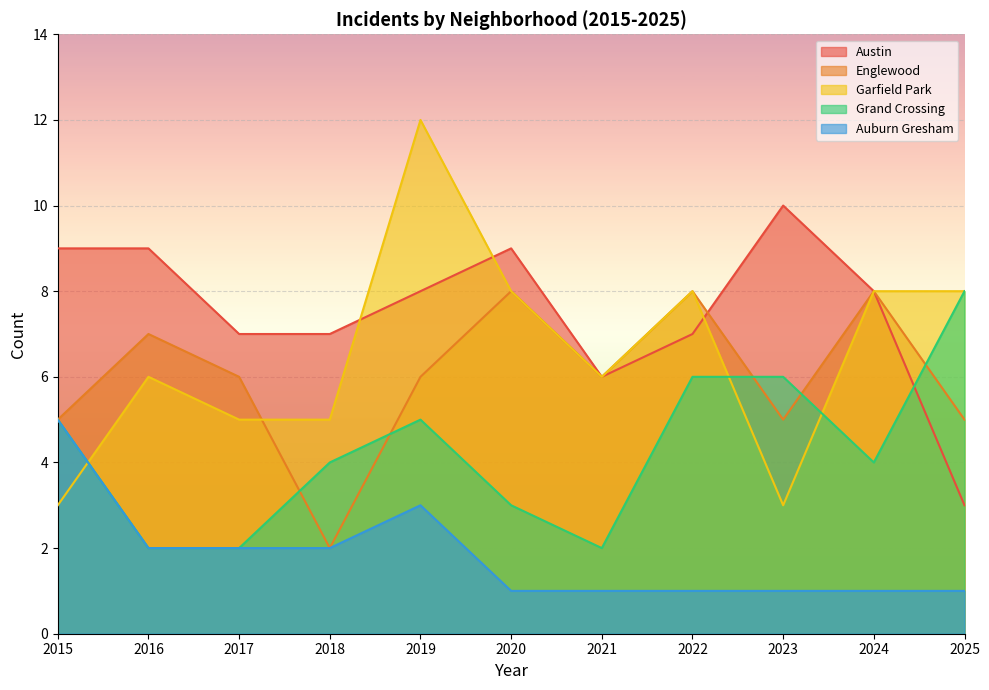

At 2016, list the series in order from largest to smallest.

Austin, Englewood, Garfield Park, Grand Crossing, Auburn Gresham